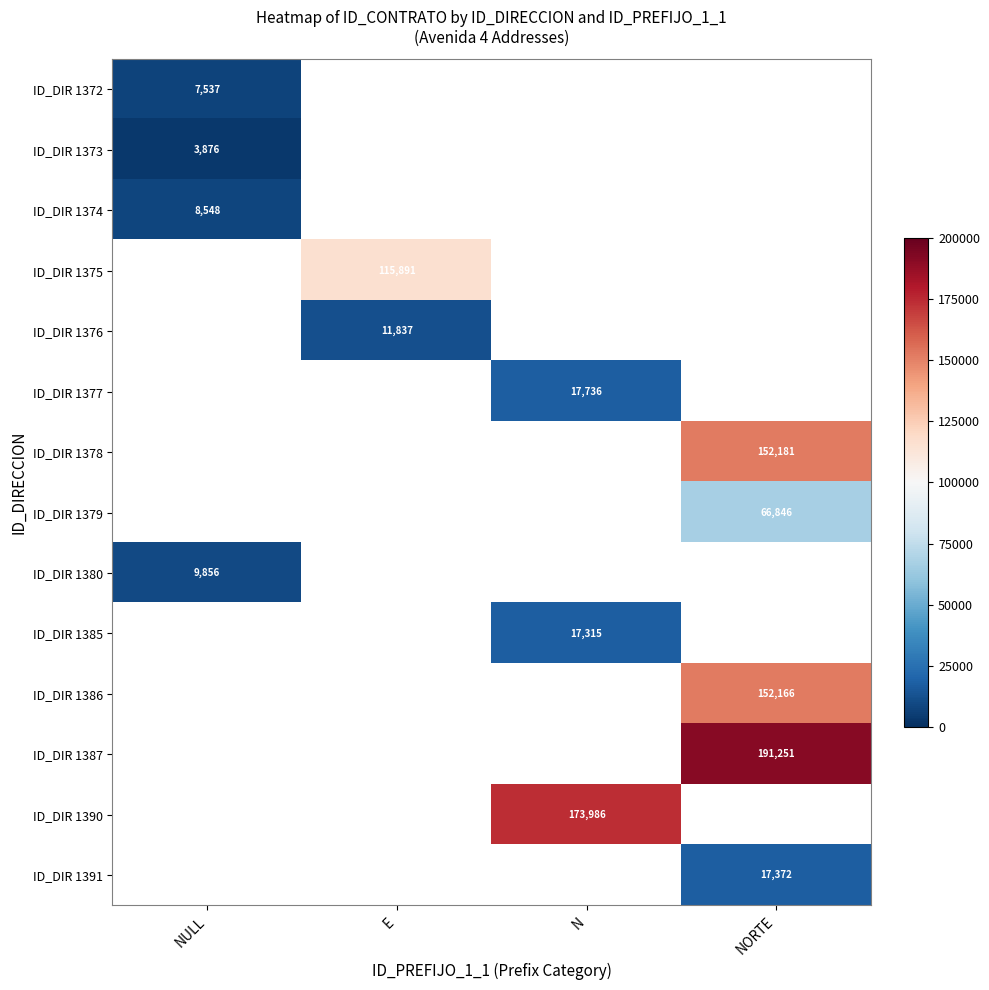

Which label corresponds to the largest value in the chart?

NORTE